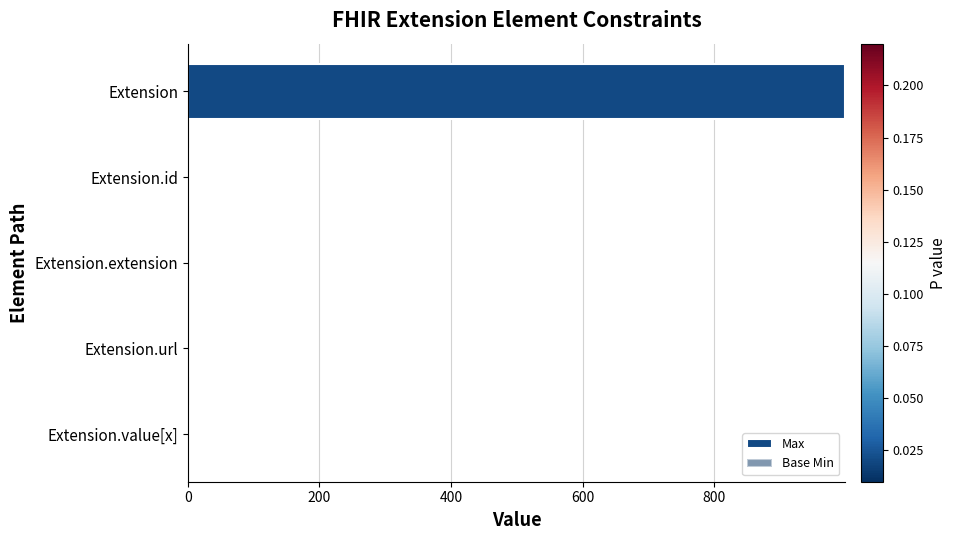

How many distinct data groups are displayed?

2